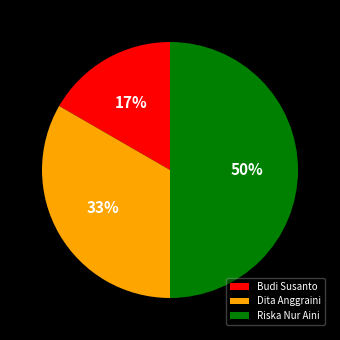

To the nearest percent, what is the combined percentage of Budi Susanto and Dita Anggraini?

50%